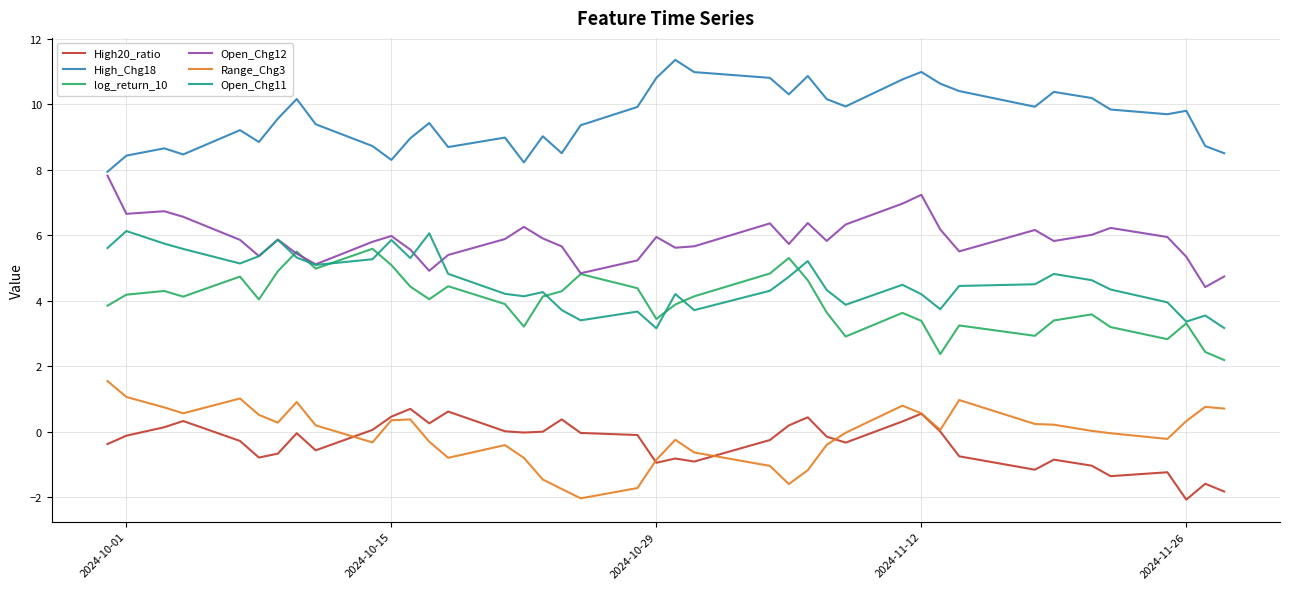

What is the maximum value for High_Chg18?

11.4